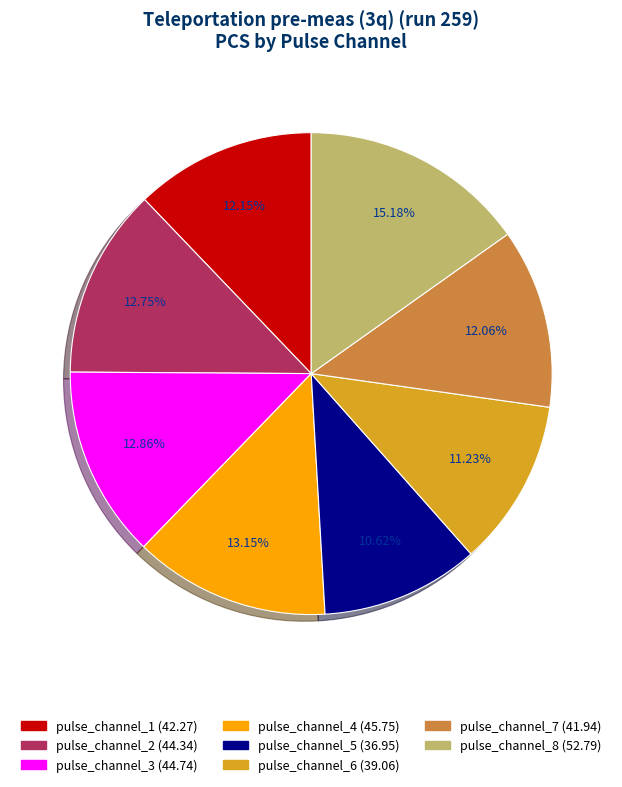

What is the largest slice in the pie chart?

pulse_channel_8